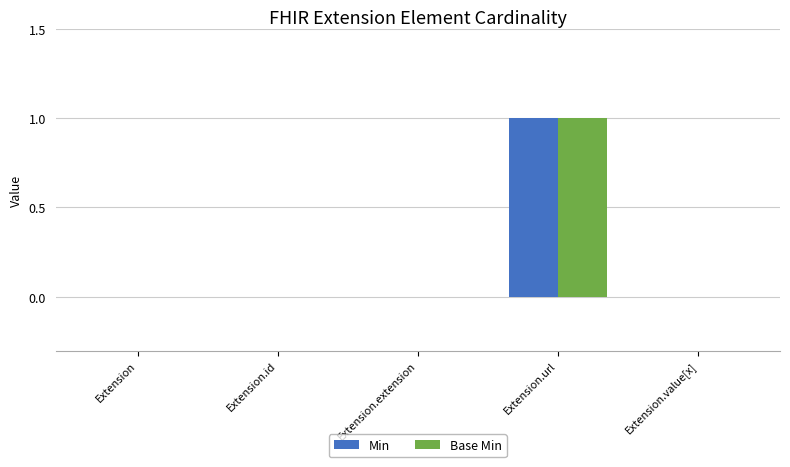

At which category is the sum across all series the highest?

Extension.url